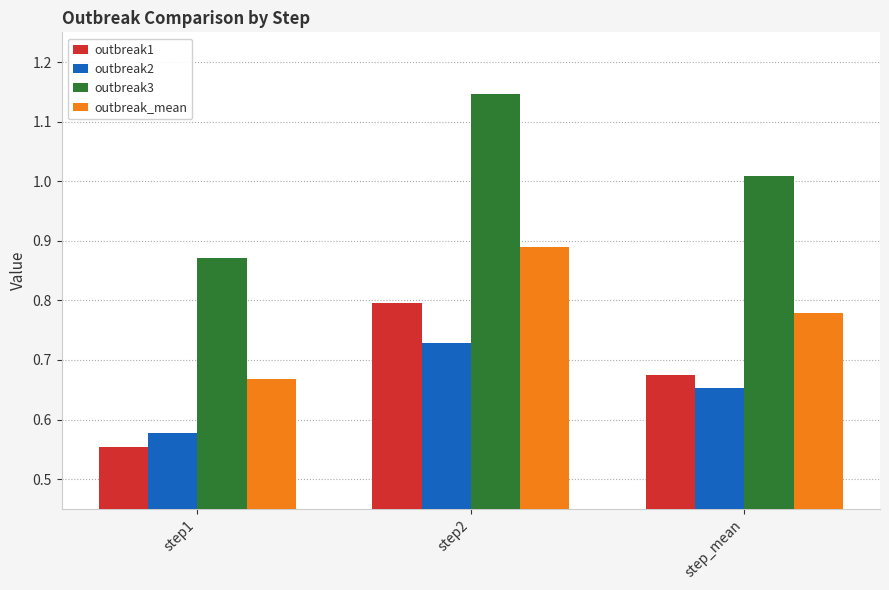

True or false: outbreak1 has a value of 0.3 at step1.

False